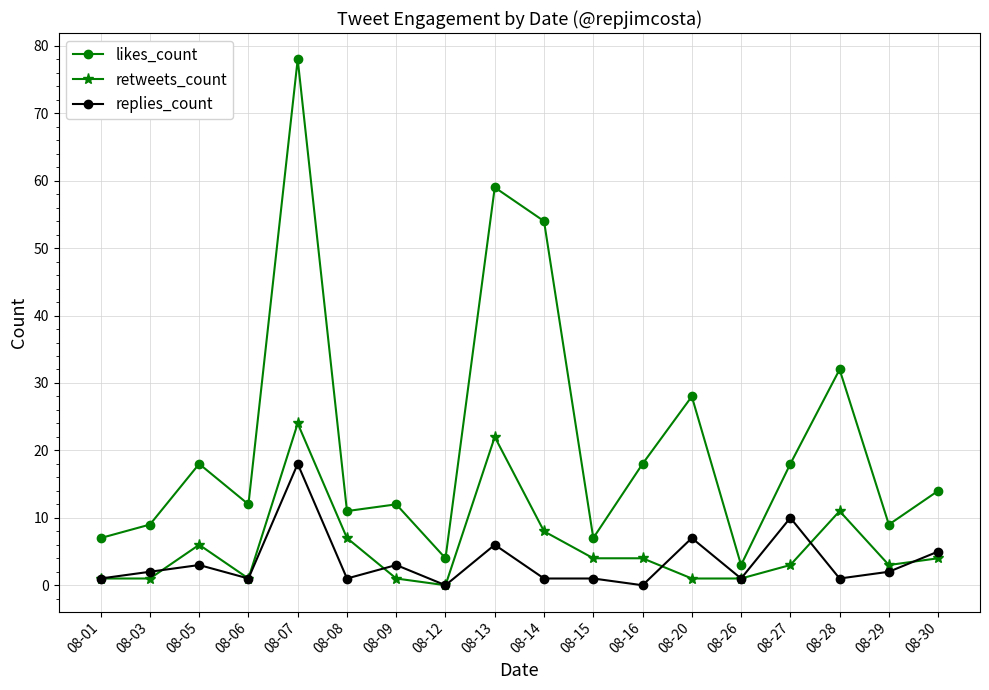

Is it true that likes_count equals 11 at 08-08?

True